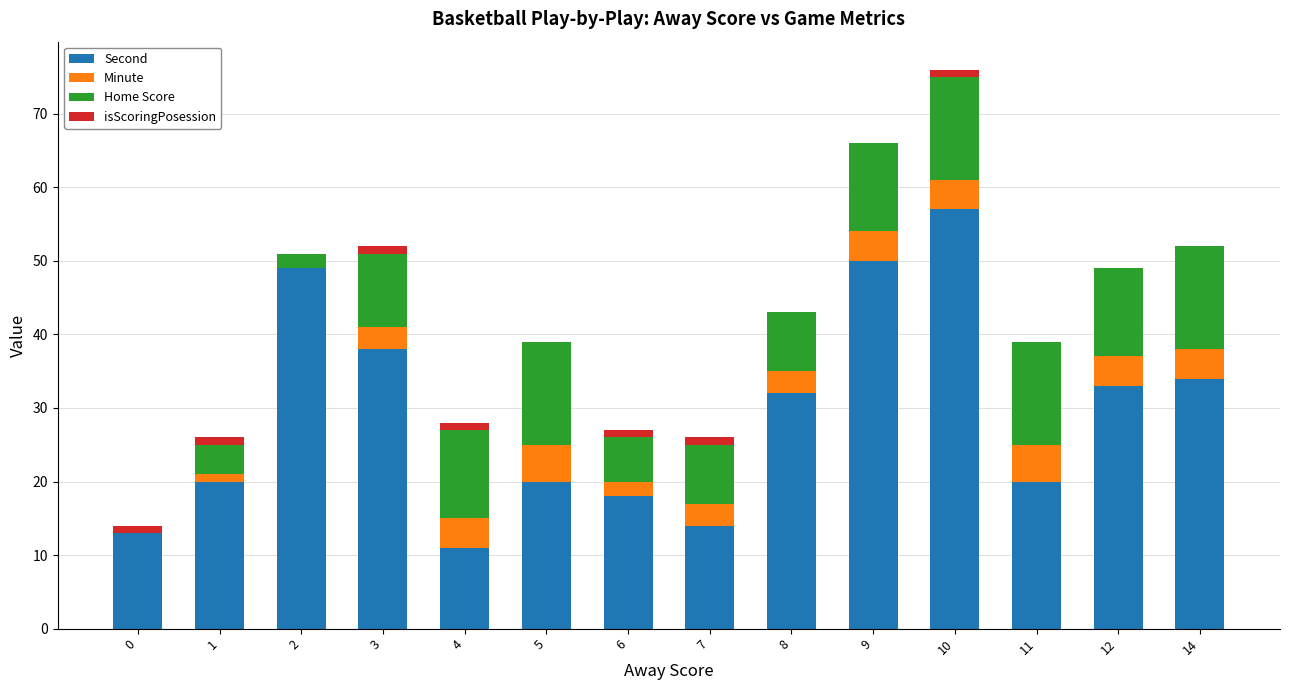

What is the highest value of the Second series?

57